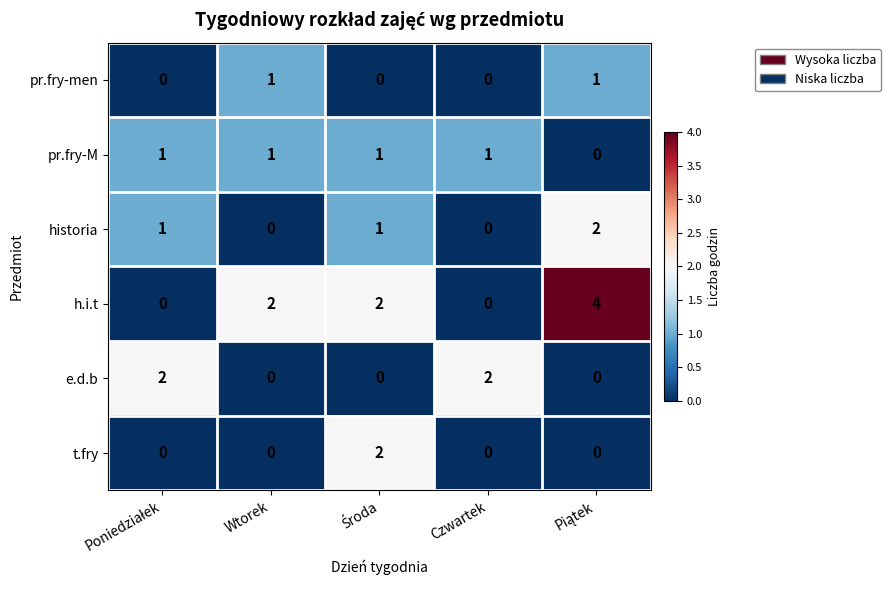

Count the h.i.t values in the range 0 to 2.

4